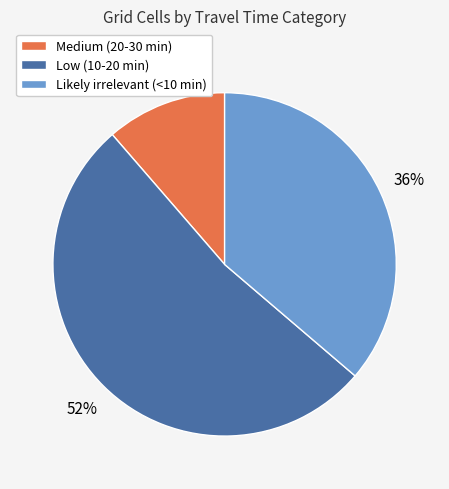

What is the ratio of the value at Likely irrelevant (<10 min) to the value at Low (10-20 min)?

0.7